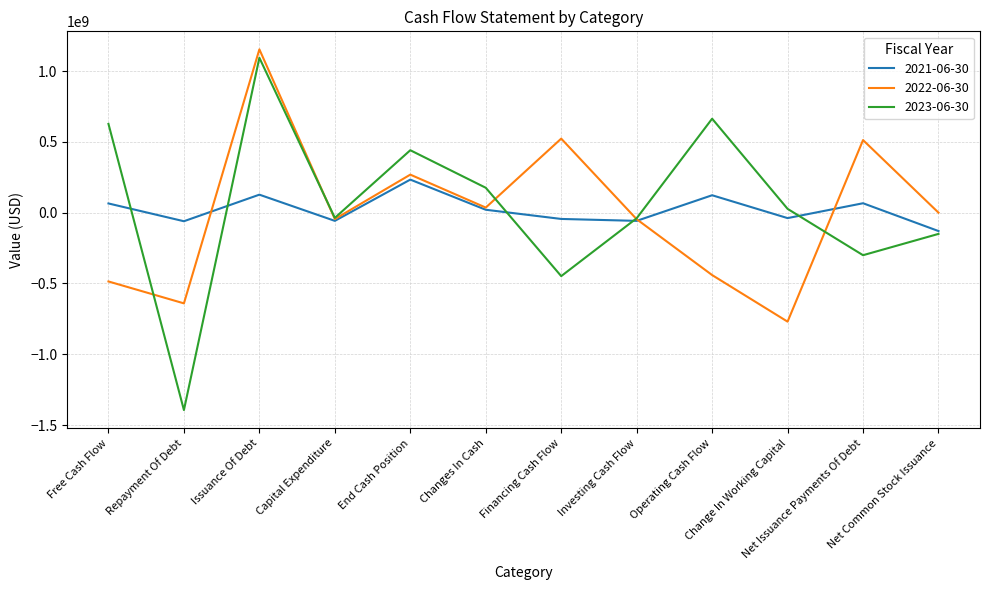

Is this an area chart (filled region under the line)?

No